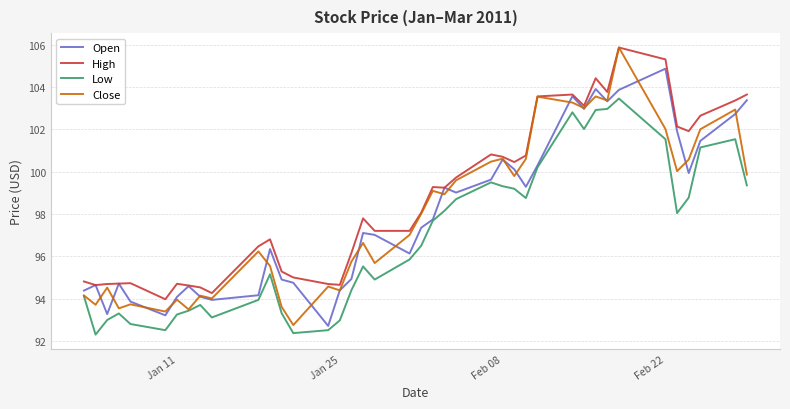

What is the highest value of the Open series?

104.9